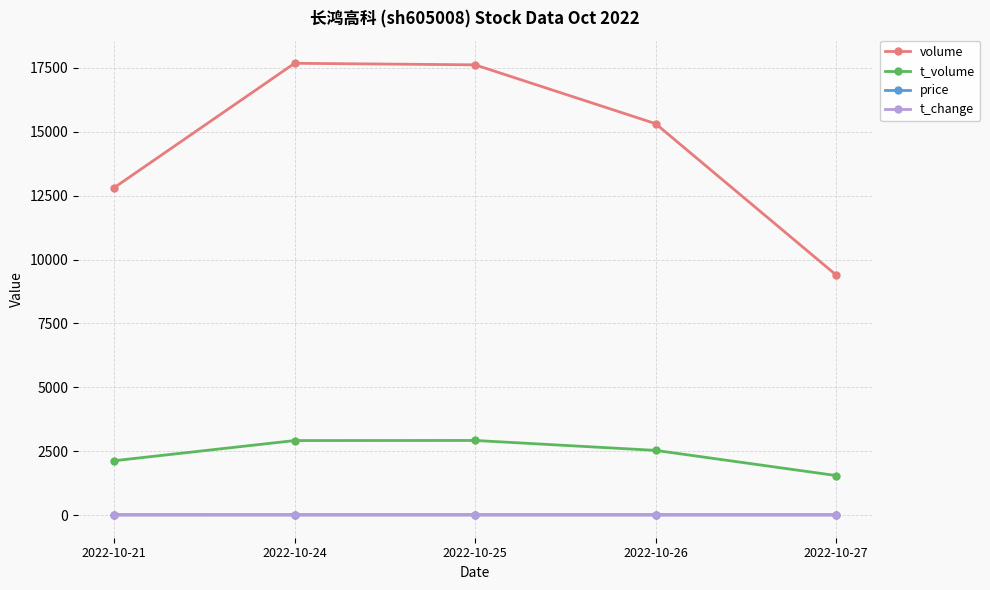

Which series has the widest spread of values?

volume